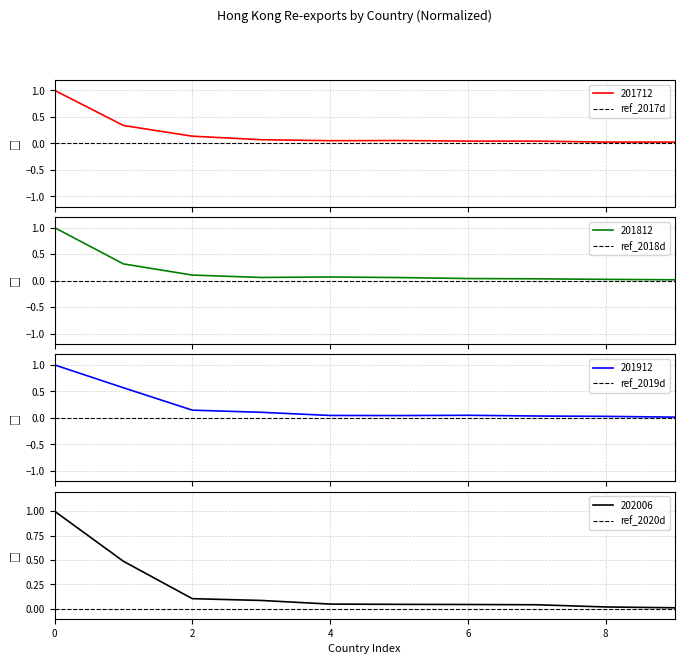

True or false: 202006 has a value of 0.1 at 4.

False